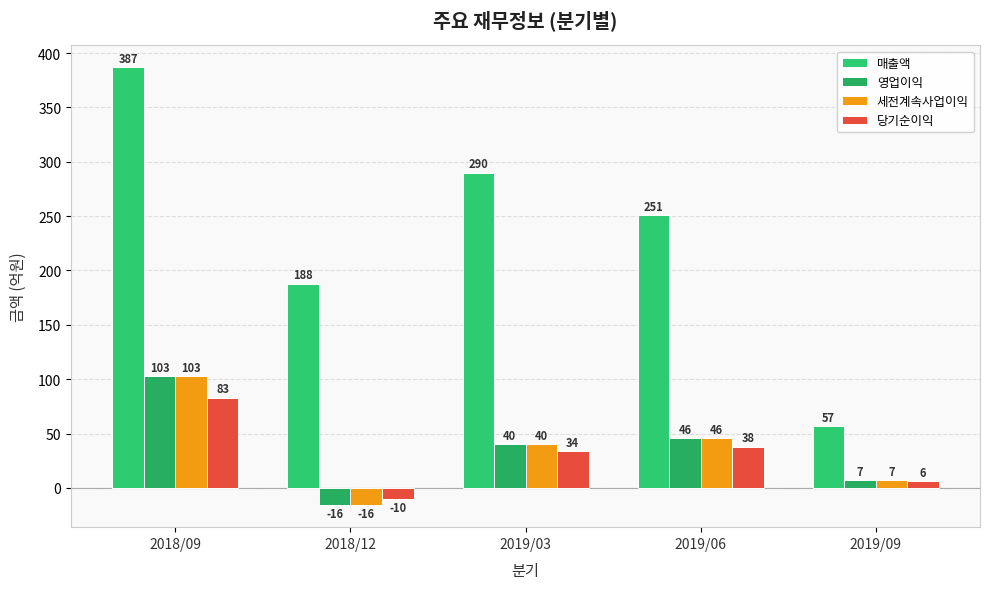

What is the sum of all 세전계속사업이익 values?

180